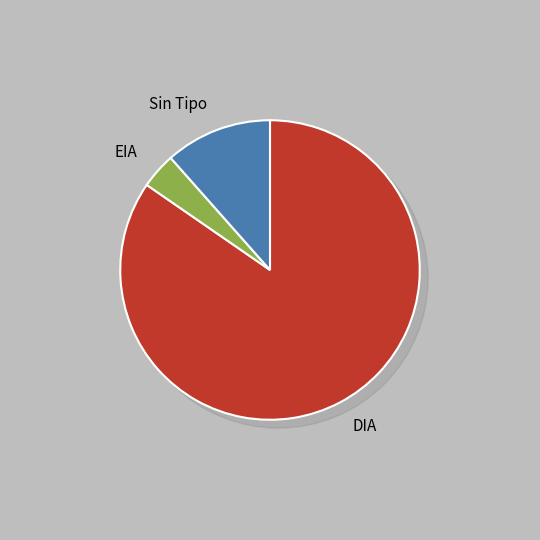

To the nearest percent, what percentage of the pie is DIA?

85%